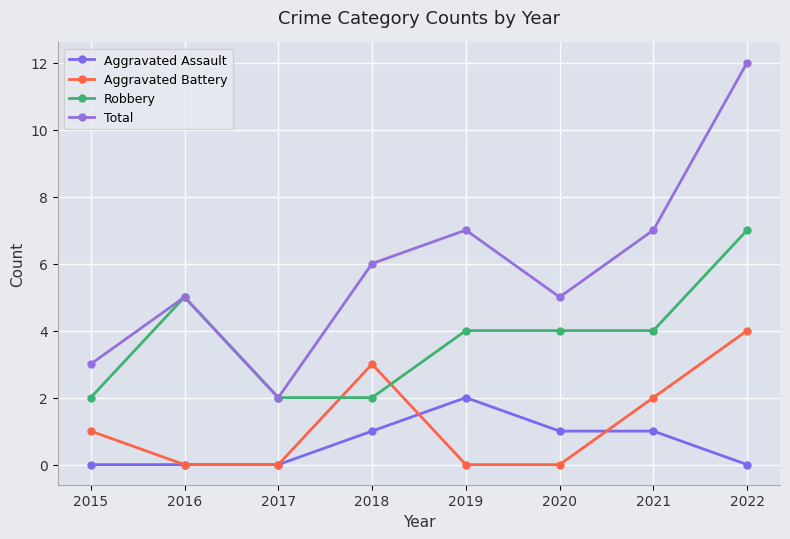

True or false: Aggravated Battery has a value of 0 at 2019.

True